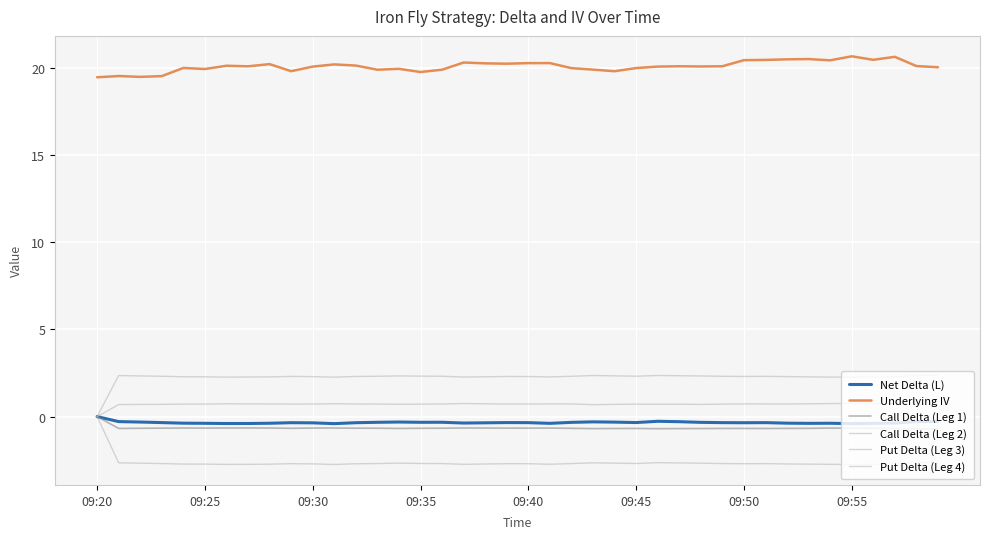

How many lines are shown in the chart?

6